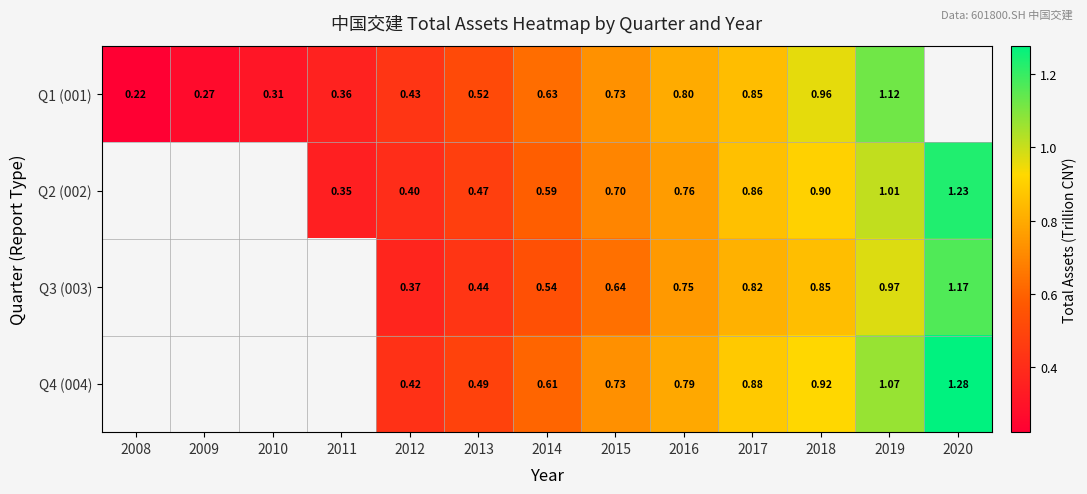

Rank the series at 2015 from highest to lowest value.

Q1 (001), Q4 (004), Q2 (002), Q3 (003)